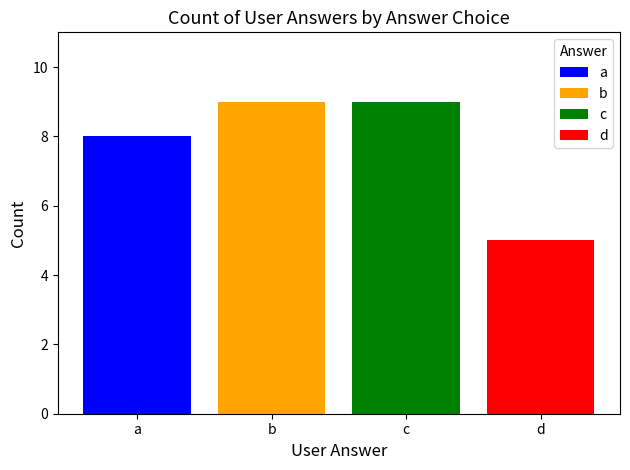

Reading right to left, extract all data points from this chart.

5	9	9	8